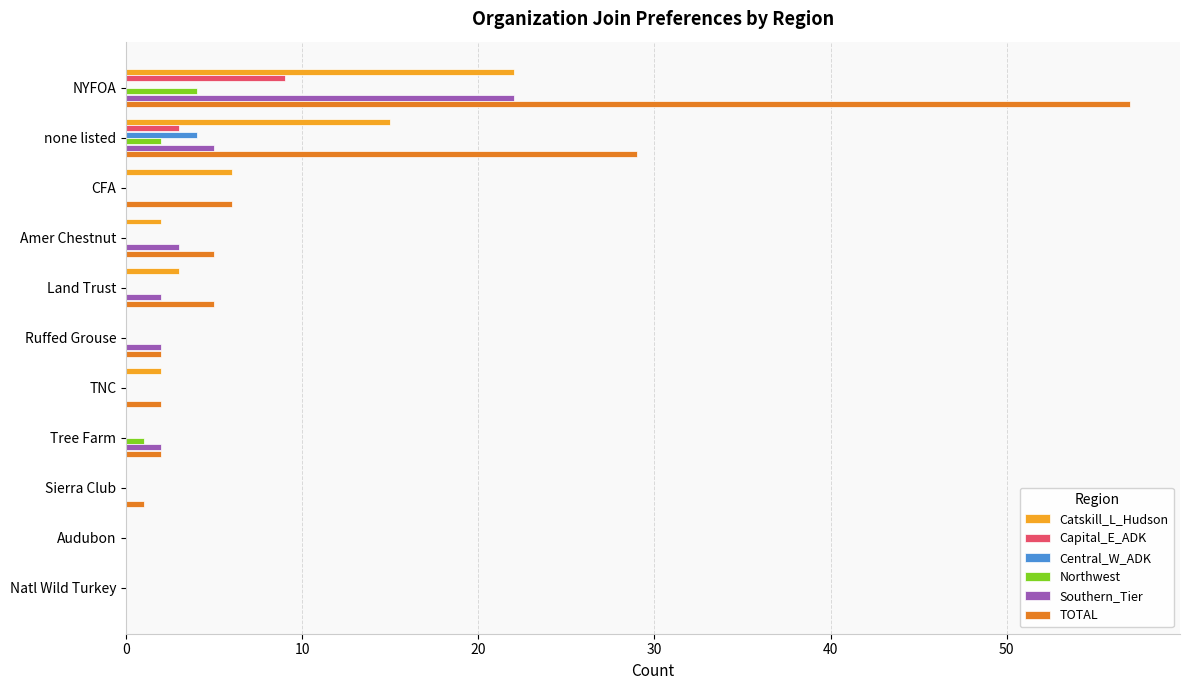

Is it true that Catskill_L_Hudson equals 15 at Tree Farm?

False